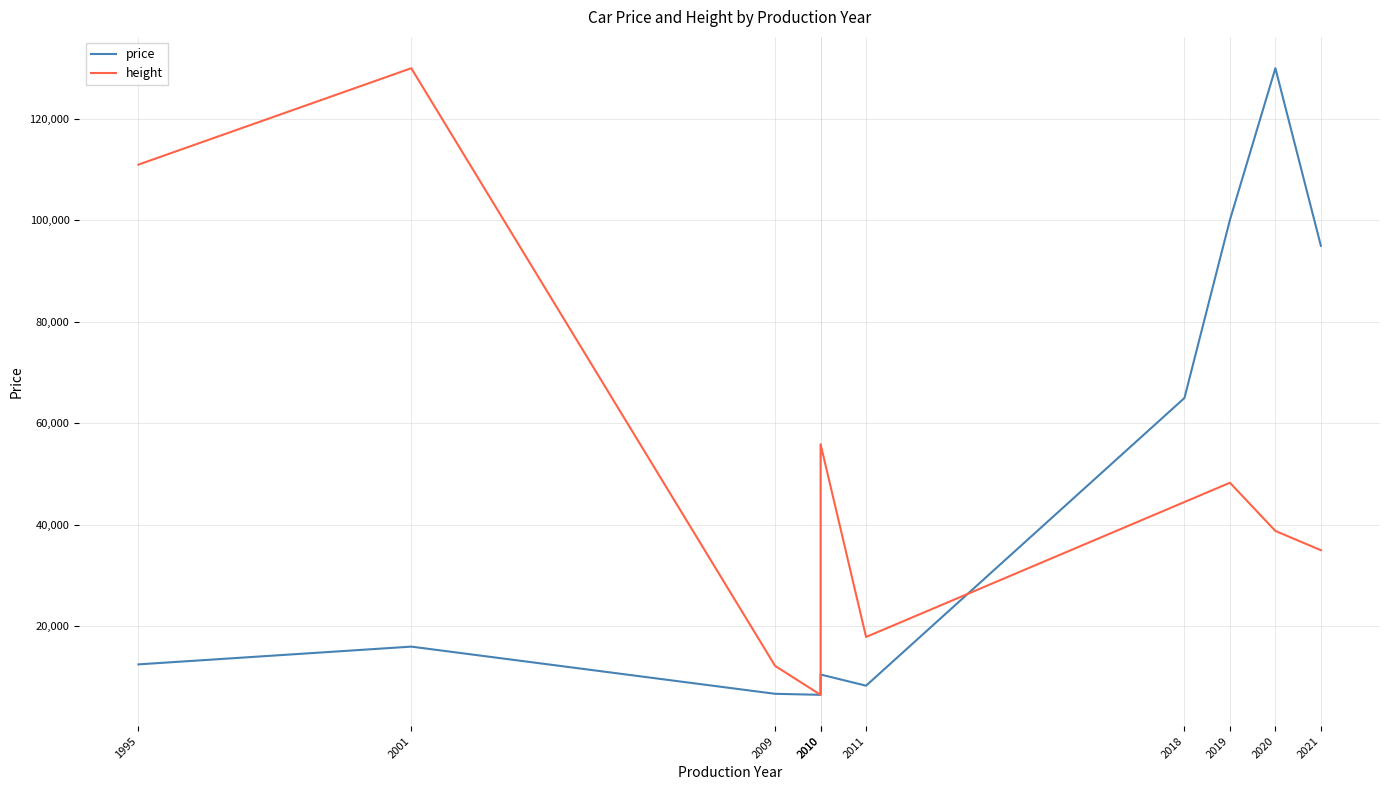

Reading right to left, what are all the values shown in this chart?

price: 95000	130000	100100	65000	8300	10500	6500	6700	16000	12500
height: 35000	38800	48300	44500	17900	55900	6500	12200	130000	111000